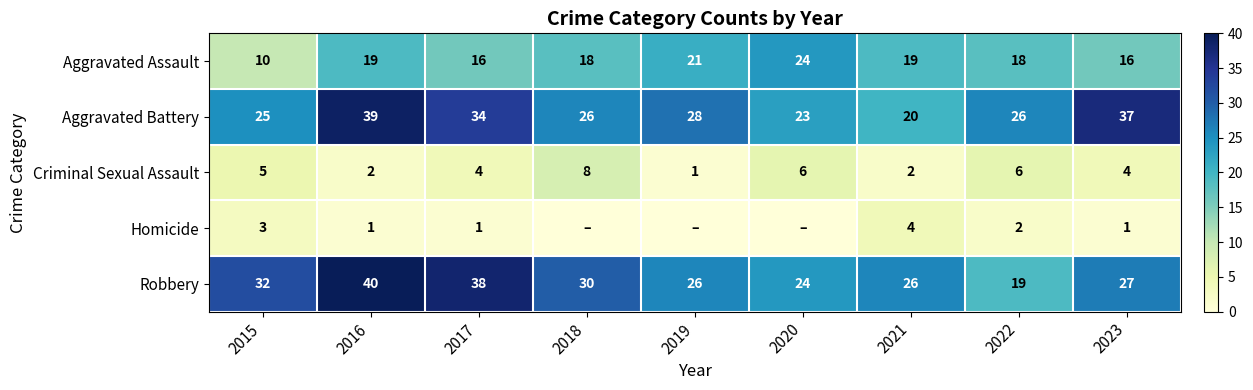

At how many categories does at least one series exceed 15?

9